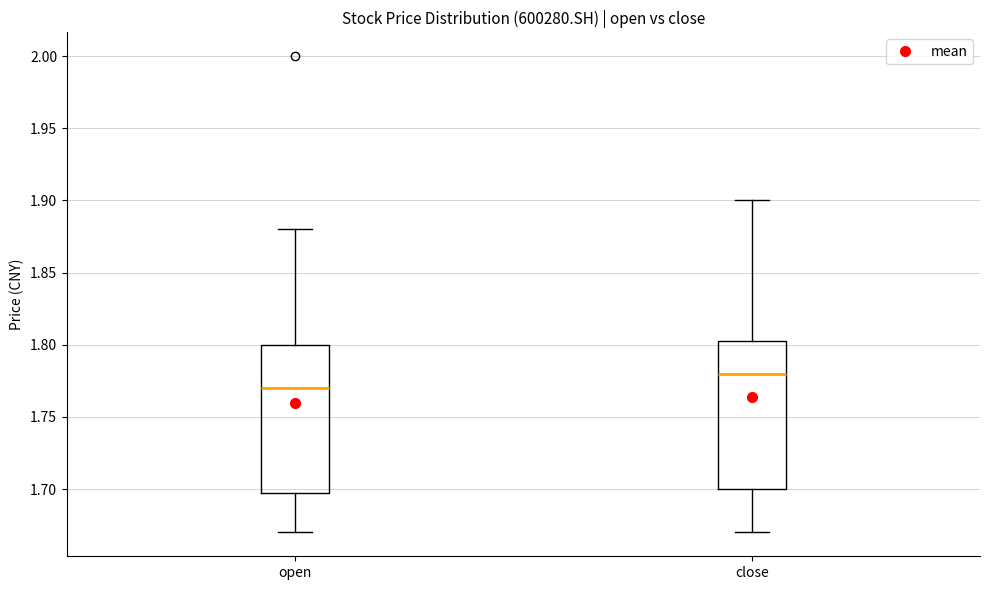

Reading left to right, transcribe this box plot: for each box, give where its median line is, the range the box spans, and where its two whiskers end, as read against the y-axis. The values are not printed on the chart, so give them approximately, as read against the axis.

open: median 1.770, box 1.700 to 1.800, whiskers 1.670 to 1.880
close: median 1.780, box 1.700 to 1.805, whiskers 1.670 to 1.900